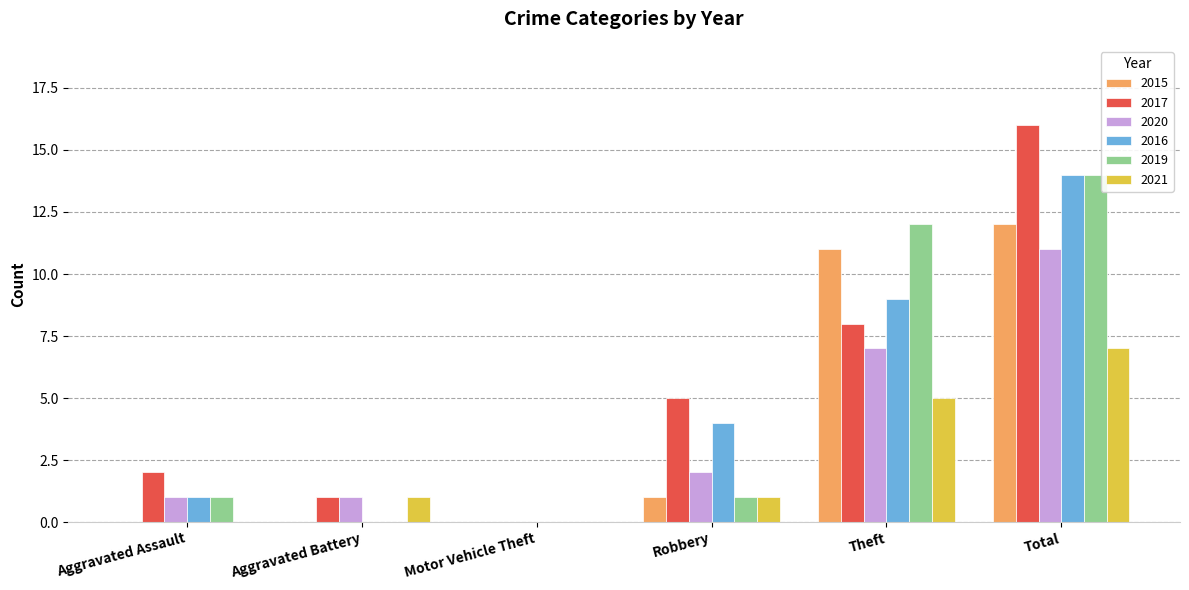

What is the sum of the 2017 values at Total and Robbery?

21